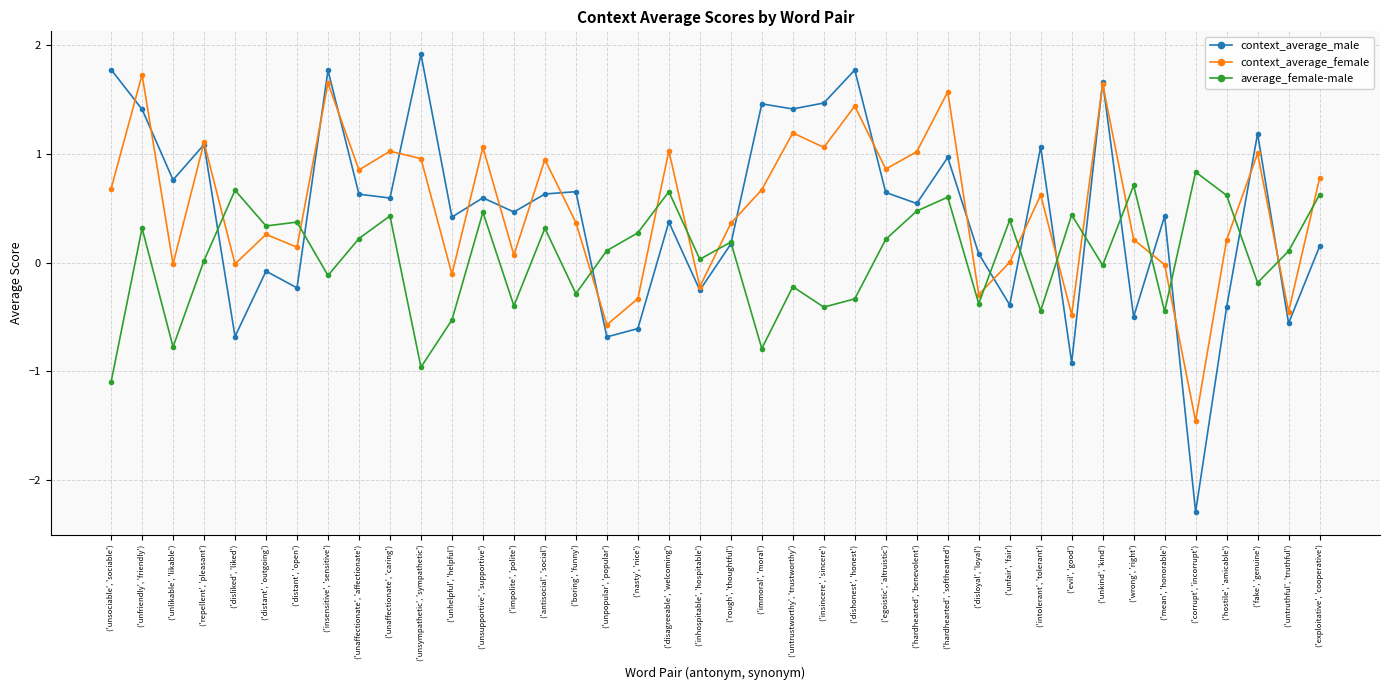

Which series has the widest spread of values?

context_average_male